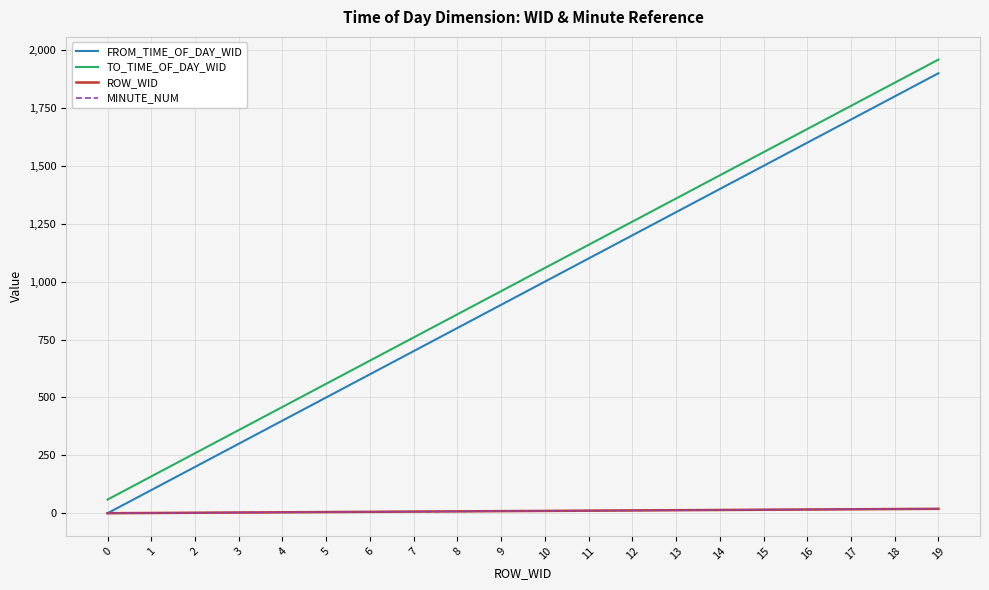

What is the difference between the second highest and second lowest values in the MINUTE_NUM series?

17